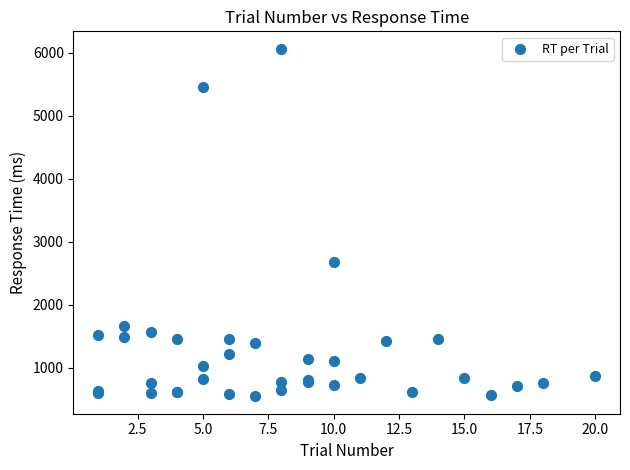

What Y value in the scatter plot is closest to 3302?

2675